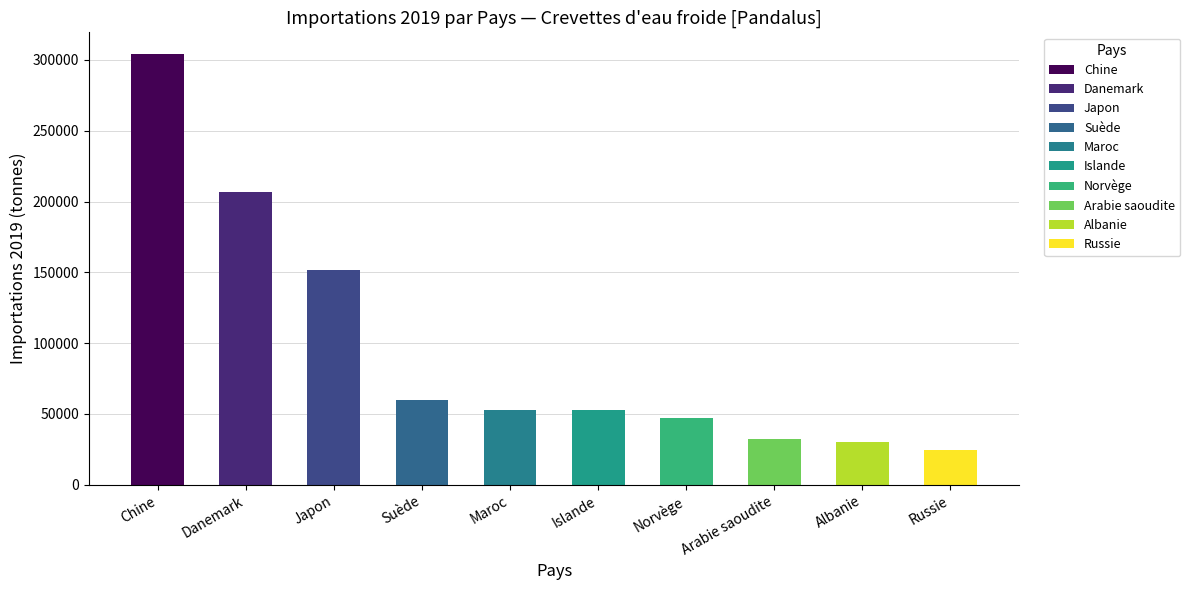

The chart shows a value of 206946 at Danemark. True or false?

True